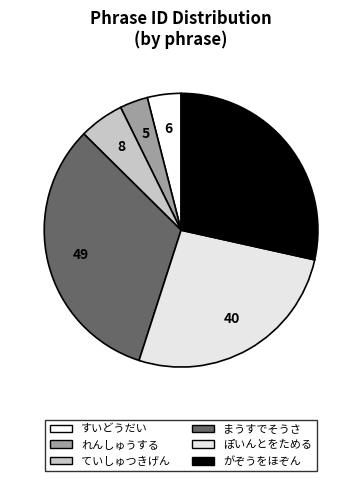

Which category has the biggest portion of the pie?

まうすでそうさ